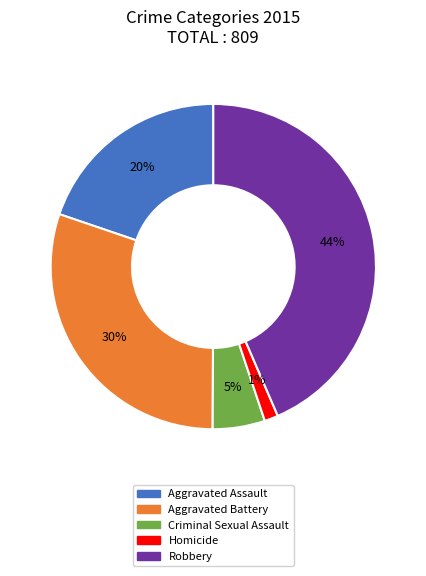

To the nearest percent, what portion does Robbery represent?

44%